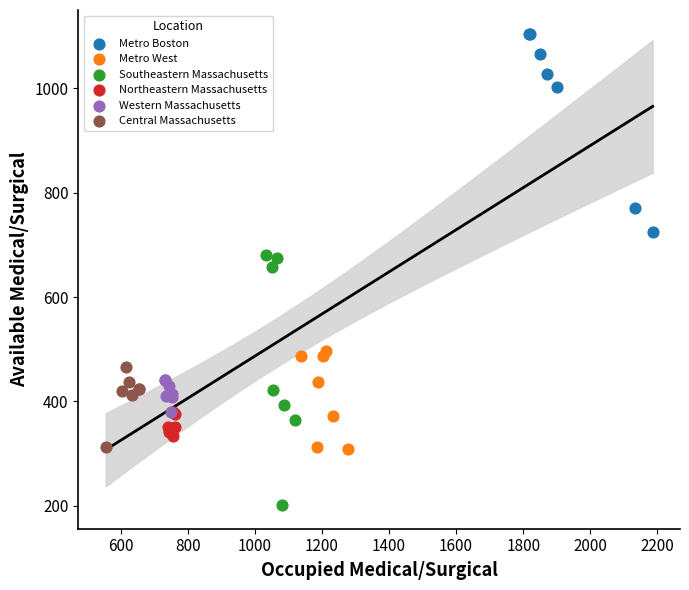

Which series reaches the maximum Y coordinate?

Metro Boston